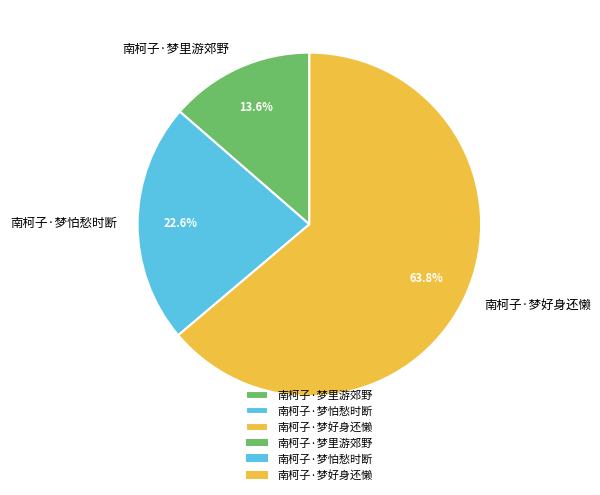

What percentage is NOT represented by 南柯子·梦怕愁时断?

77.4%